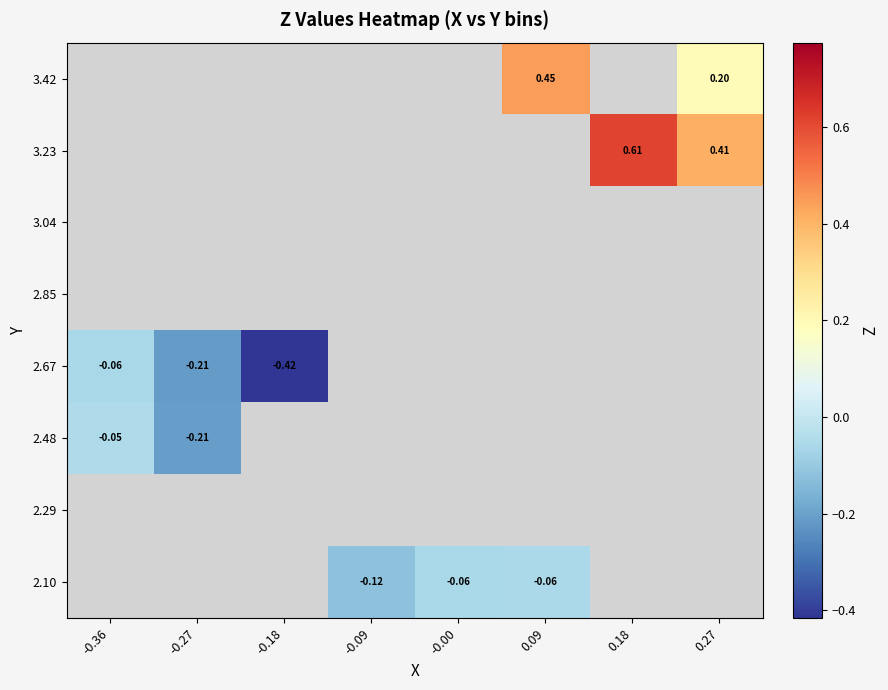

Between -0.36 and 0.27, which is larger?

0.27